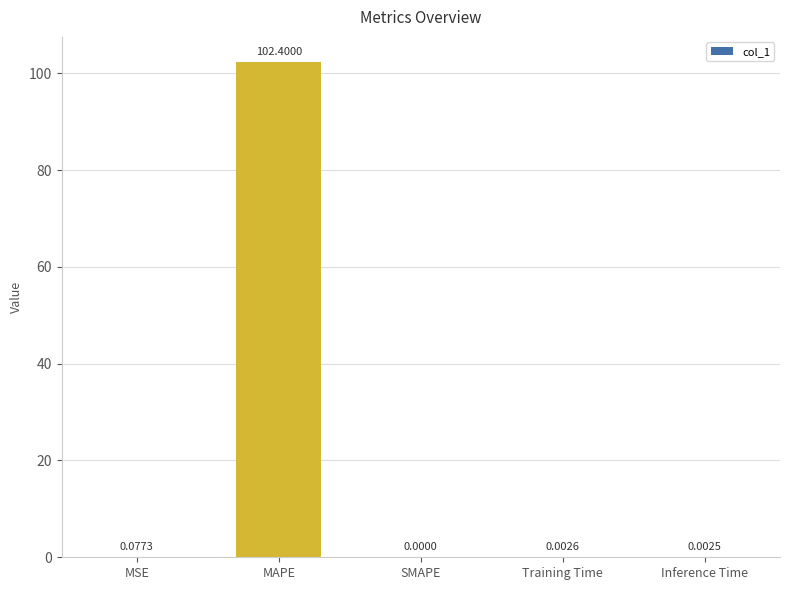

Between Inference Time and SMAPE, which is larger?

Inference Time